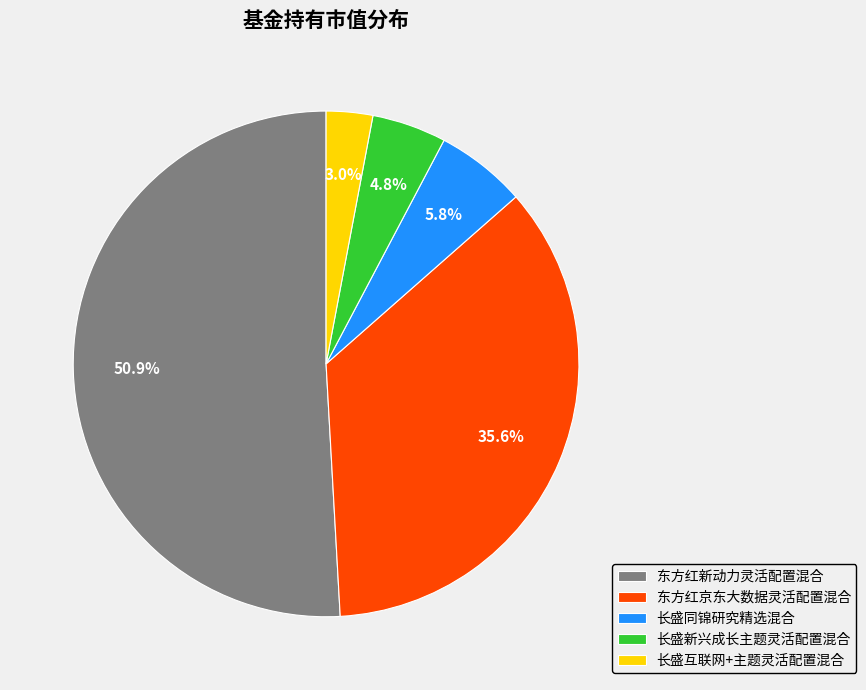

Which has a higher value, 东方红京东大数据灵活配置混合 or 长盛同锦研究精选混合?

东方红京东大数据灵活配置混合